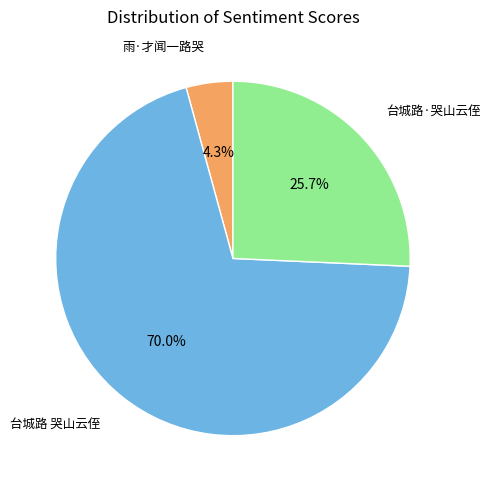

How many segments does this pie chart have?

3